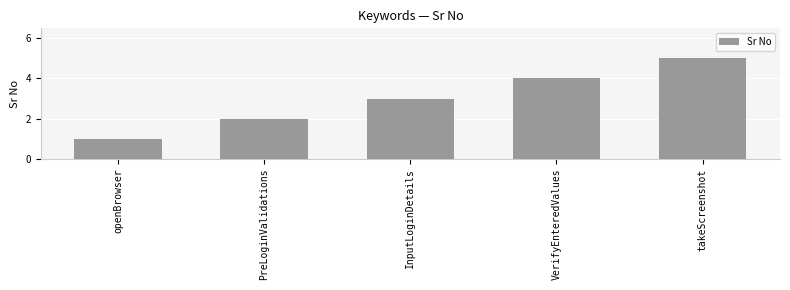

The value at PreLoginValidations is 2. True or false?

True